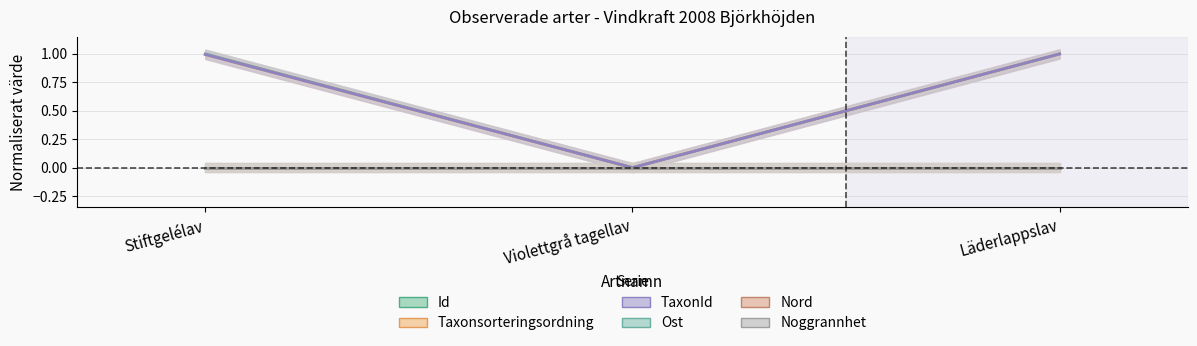

Rank the series by their maximum value, from lowest to highest.

Id, Taxonsorteringsordning, TaxonId